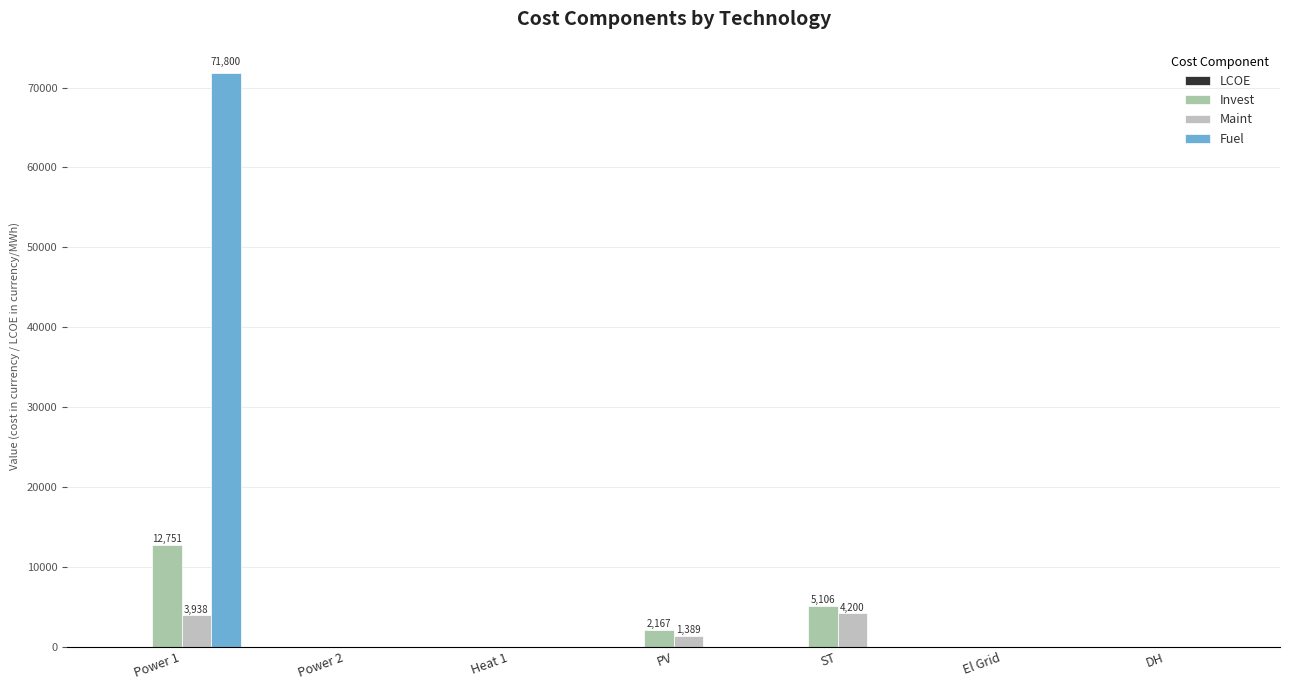

How many values in the Fuel series exceed 0?

2